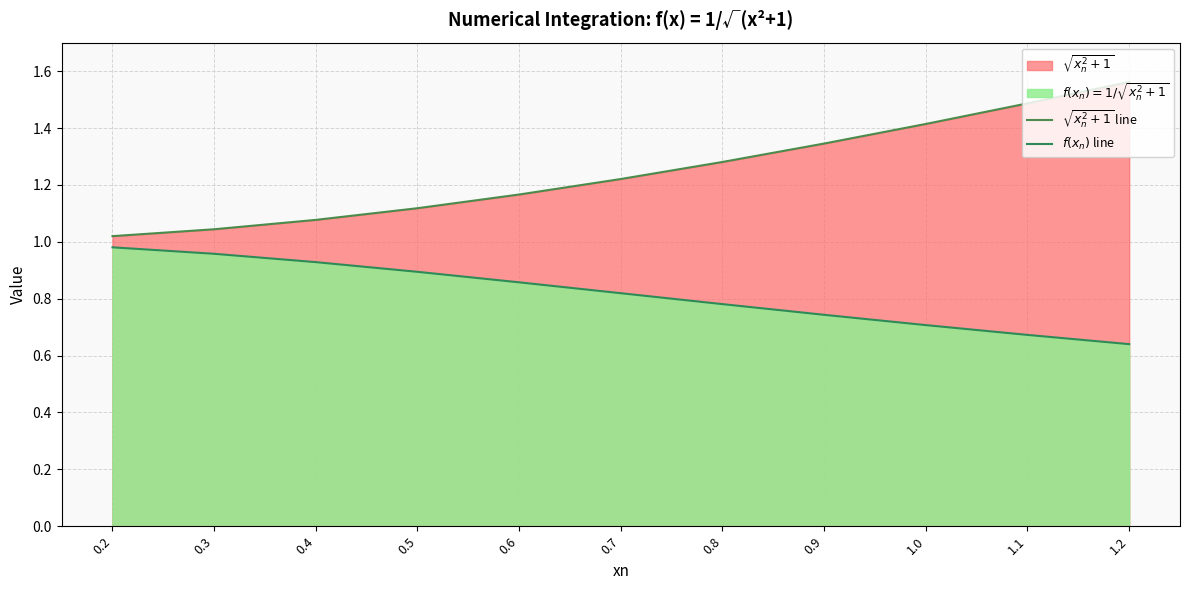

True or false: $\sqrt{x_n^2+1}$ line has more than 1 points higher than both neighbors.

False